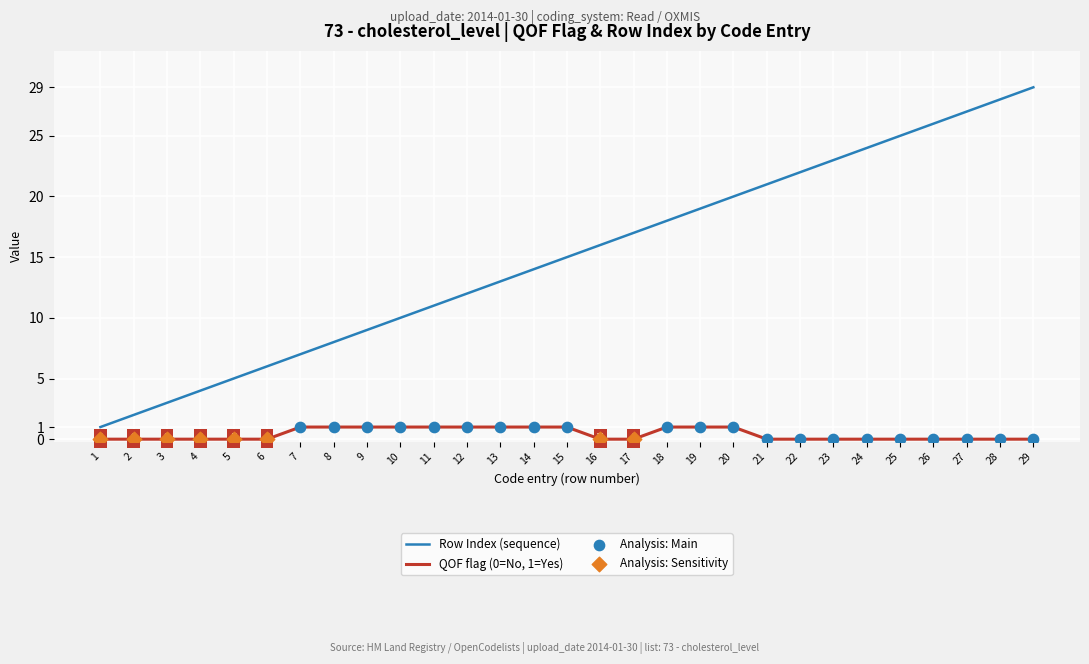

Is the value of Row Index (sequence) at 24 greater than the value of QOF flag (0=No, 1=Yes) at 23?

Yes